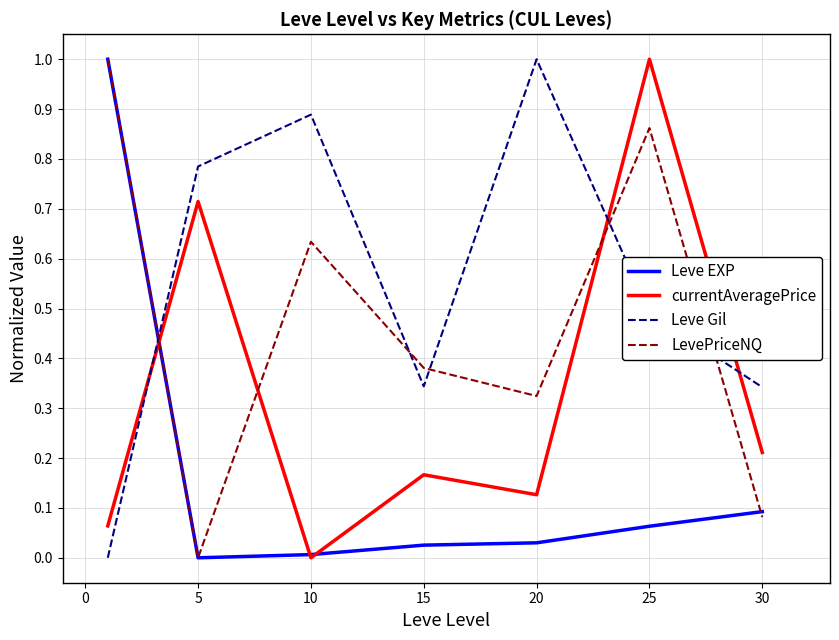

How many intersections are there between LevePriceNQ and currentAveragePrice?

3